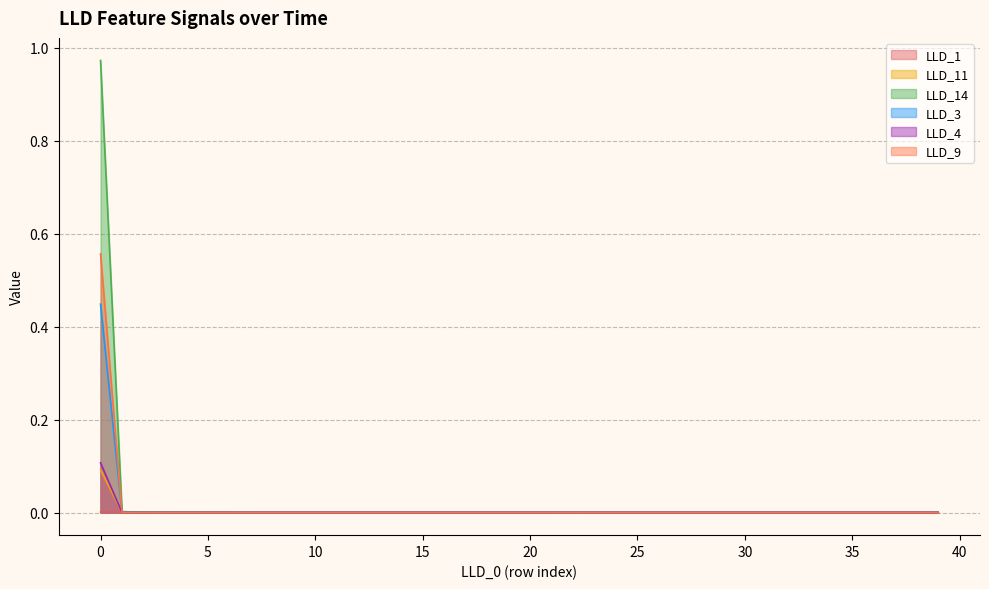

Reading left to right, list all the values displayed in this chart.

LLD_1: 0=0.0	1=0.0	2=0.0	3=0.0	4=0.0	5=0.0	6=0.0	7=0.0	8=0.0	9=0.0	10=0.0	11=0.0	12=0.0	13=0.0	14=0.0	15=0.0	16=0.0	17=0.0	18=0.0	19=0.0	20=0.0	21=0.0	22=0.0	23=0.0	24=0.0	25=0.0	26=0.0	27=0.0	28=0.0	29=0.0	30=0.0	31=0.0	32=0.0	33=0.0	34=0.0	35=0.0	36=0.0	37=0.0	38=0.0	39=0.0
LLD_11: 0=0.1	1=0.0	2=0.0	3=0.0	4=0.0	5=0.0	6=0.0	7=0.0	8=0.0	9=0.0	10=0.0	11=0.0	12=0.0	13=0.0	14=0.0	15=0.0	16=0.0	17=0.0	18=0.0	19=0.0	20=0.0	21=0.0	22=0.0	23=0.0	24=0.0	25=0.0	26=0.0	27=0.0	28=0.0	29=0.0	30=0.0	31=0.0	32=0.0	33=0.0	34=0.0	35=0.0	36=0.0	37=0.0	38=0.0	39=0.0
LLD_14: 0=1.0	1=0.0	2=0.0	3=0.0	4=0.0	5=0.0	6=0.0	7=0.0	8=0.0	9=0.0	10=0.0	11=0.0	12=0.0	13=0.0	14=0.0	15=0.0	16=0.0	17=0.0	18=0.0	19=0.0	20=0.0	21=0.0	22=0.0	23=0.0	24=0.0	25=0.0	26=0.0	27=0.0	28=0.0	29=0.0	30=0.0	31=0.0	32=0.0	33=0.0	34=0.0	35=0.0	36=0.0	37=0.0	38=0.0	39=0.0
LLD_3: 0=0.4	1=0.0	2=0.0	3=0.0	4=0.0	5=0.0	6=0.0	7=0.0	8=0.0	9=0.0	10=0.0	11=0.0	12=0.0	13=0.0	14=0.0	15=0.0	16=0.0	17=0.0	18=0.0	19=0.0	20=0.0	21=0.0	22=0.0	23=0.0	24=0.0	25=0.0	26=0.0	27=0.0	28=0.0	29=0.0	30=0.0	31=0.0	32=0.0	33=0.0	34=0.0	35=0.0	36=0.0	37=0.0	38=0.0	39=0.0
LLD_4: 0=0.1	1=0.0	2=0.0	3=0.0	4=0.0	5=0.0	6=0.0	7=0.0	8=0.0	9=0.0	10=0.0	11=0.0	12=0.0	13=0.0	14=0.0	15=0.0	16=0.0	17=0.0	18=0.0	19=0.0	20=0.0	21=0.0	22=0.0	23=0.0	24=0.0	25=0.0	26=0.0	27=0.0	28=0.0	29=0.0	30=0.0	31=0.0	32=0.0	33=0.0	34=0.0	35=0.0	36=0.0	37=0.0	38=0.0	39=0.0
LLD_9: 0=0.6	1=0.0	2=0.0	3=0.0	4=0.0	5=0.0	6=0.0	7=0.0	8=0.0	9=0.0	10=0.0	11=0.0	12=0.0	13=0.0	14=0.0	15=0.0	16=0.0	17=0.0	18=0.0	19=0.0	20=0.0	21=0.0	22=0.0	23=0.0	24=0.0	25=0.0	26=0.0	27=0.0	28=0.0	29=0.0	30=0.0	31=0.0	32=0.0	33=0.0	34=0.0	35=0.0	36=0.0	37=0.0	38=0.0	39=0.0